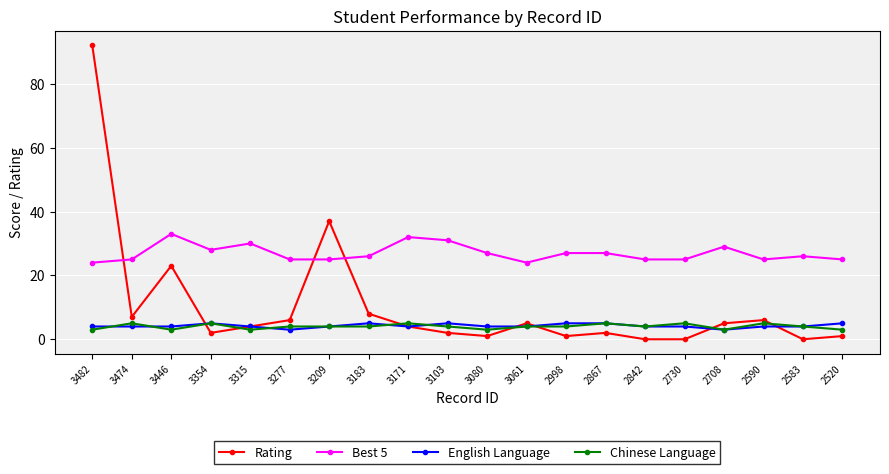

What are all the series names shown in the legend?

Rating, Best 5, English Language, Chinese Language